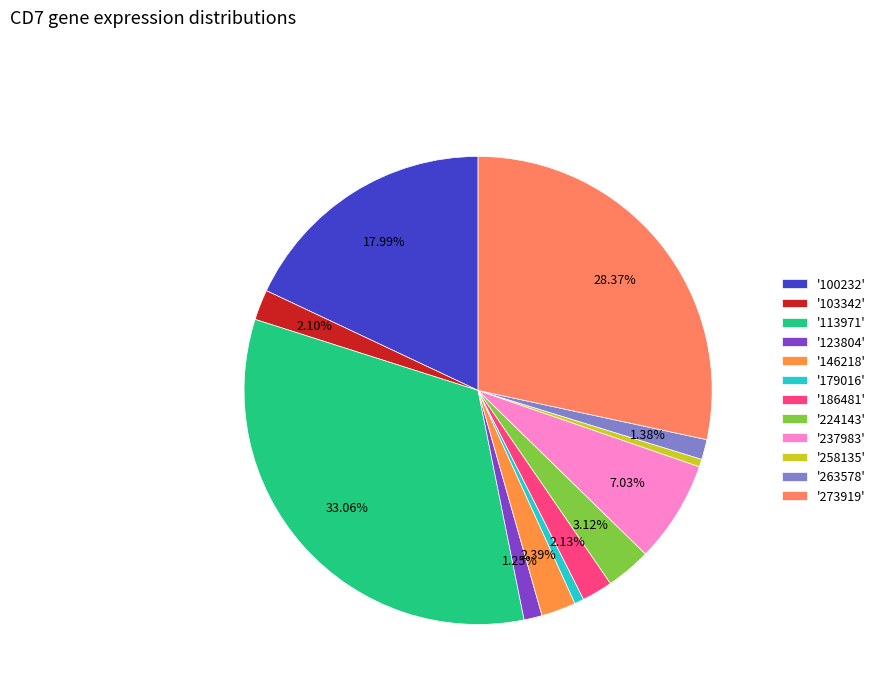

Rank the categories by value from lowest to highest.

258135, 179016, 123804, 263578, 103342, 186481, 146218, 224143, 237983, 100232, 273919, 113971